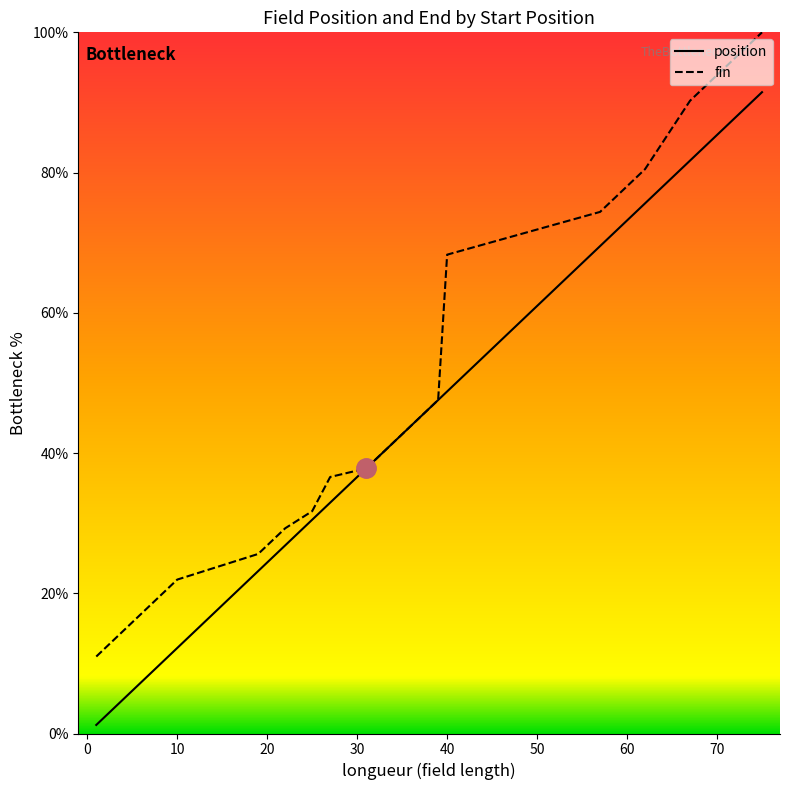

What is the maximum value for fin?

100.0